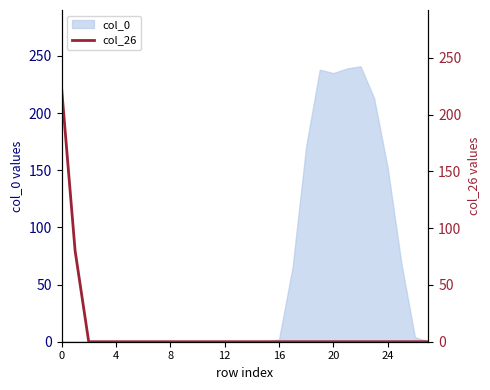

True or false: the data shows -105 at 26.

False